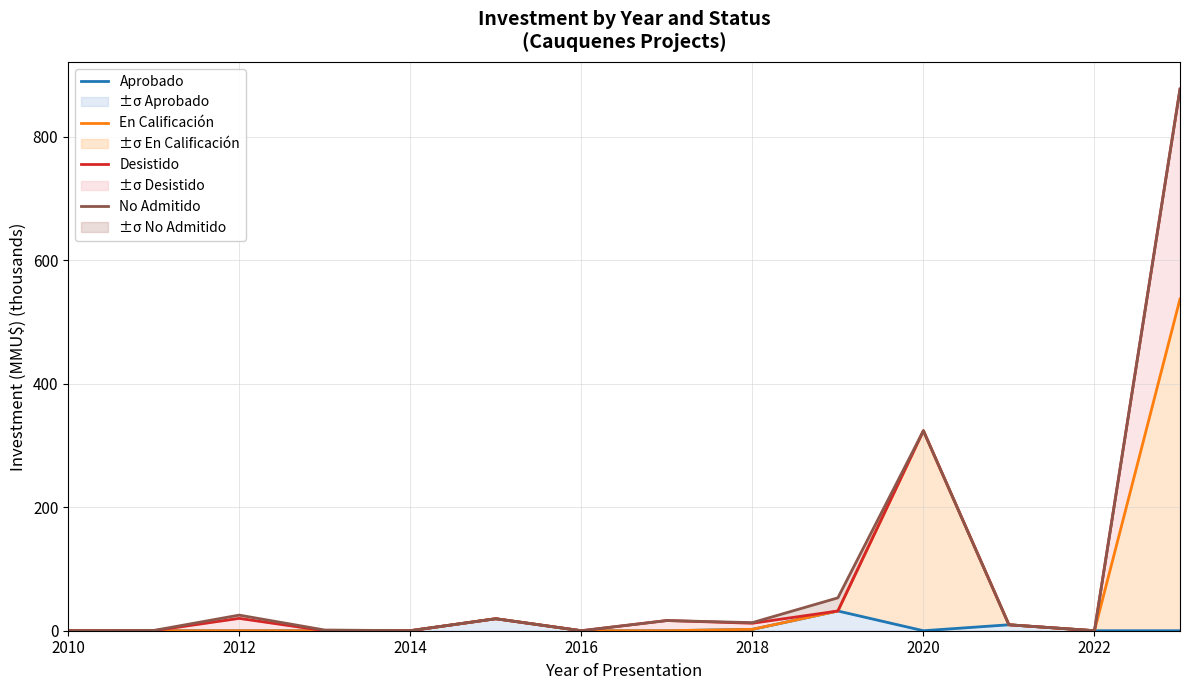

What is the value of the No Admitido point at the 6th from the left?

19.4